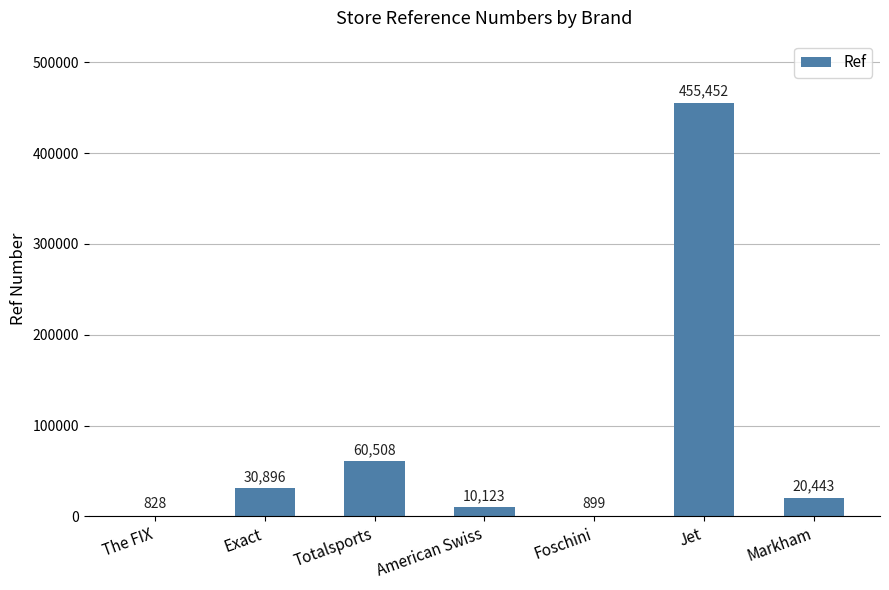

What is the maximum value shown in the chart?

455452